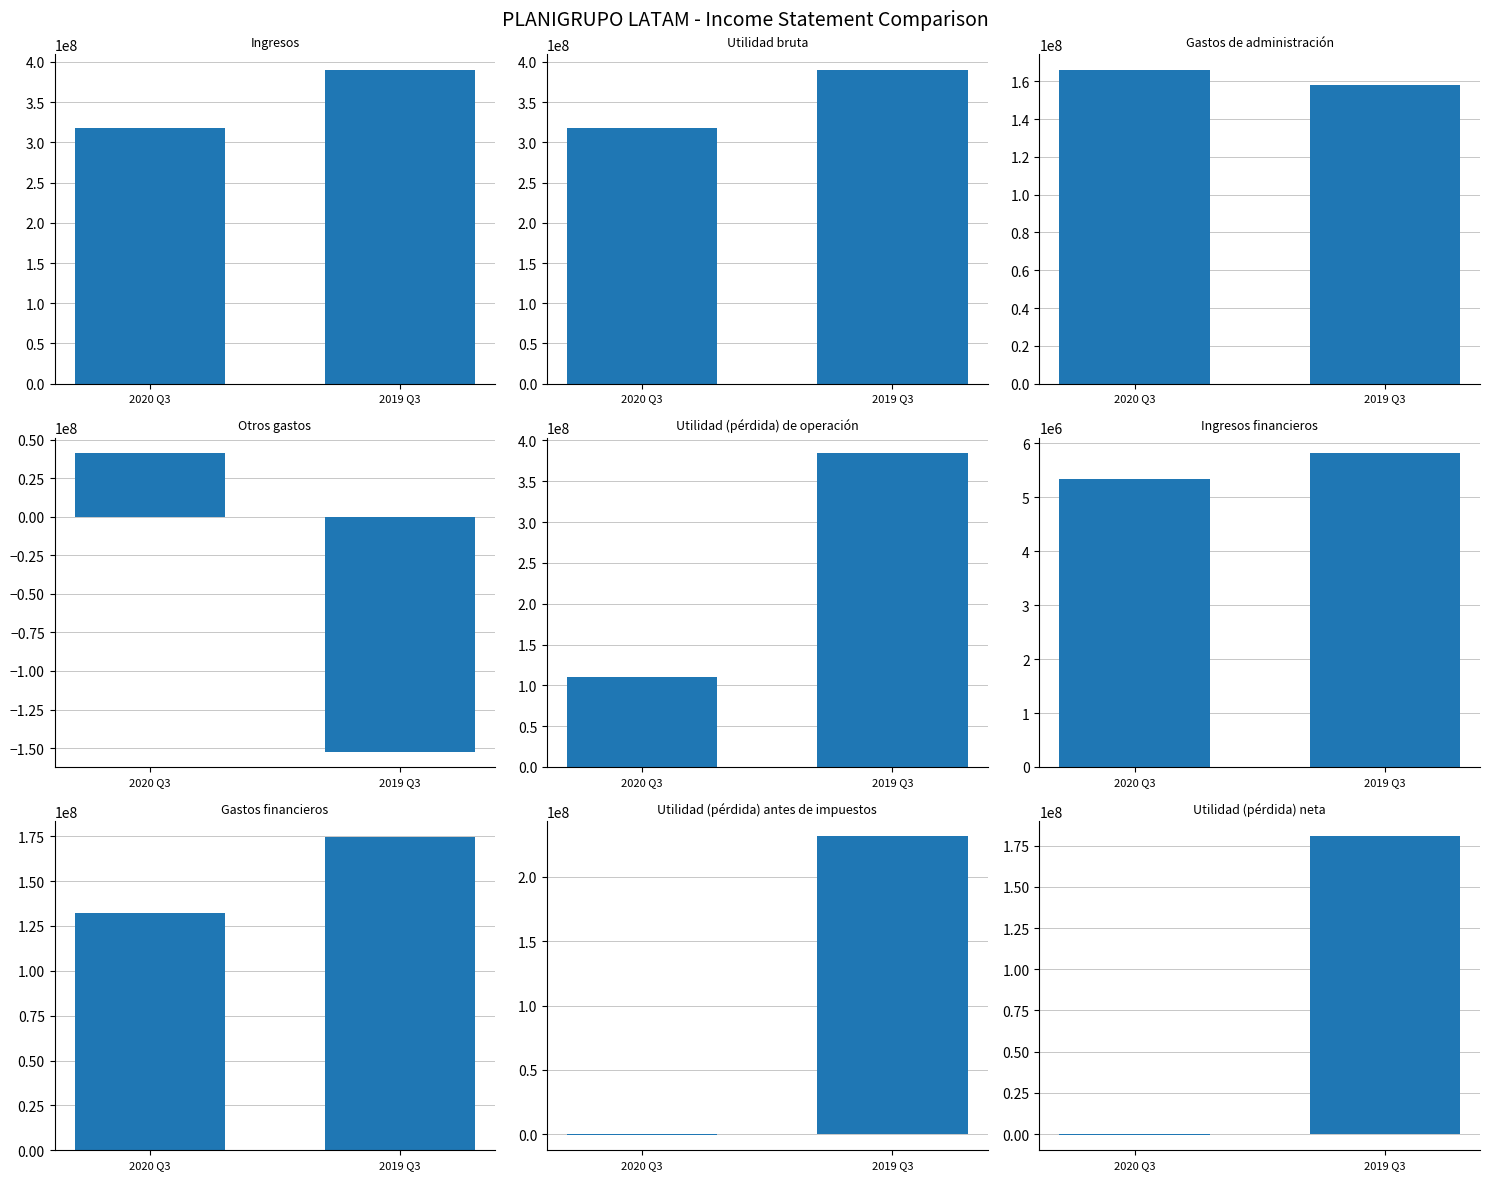

True or false: 2020-07-01_2020-09-30 has a value of 26798073 at Otros gastos.

False